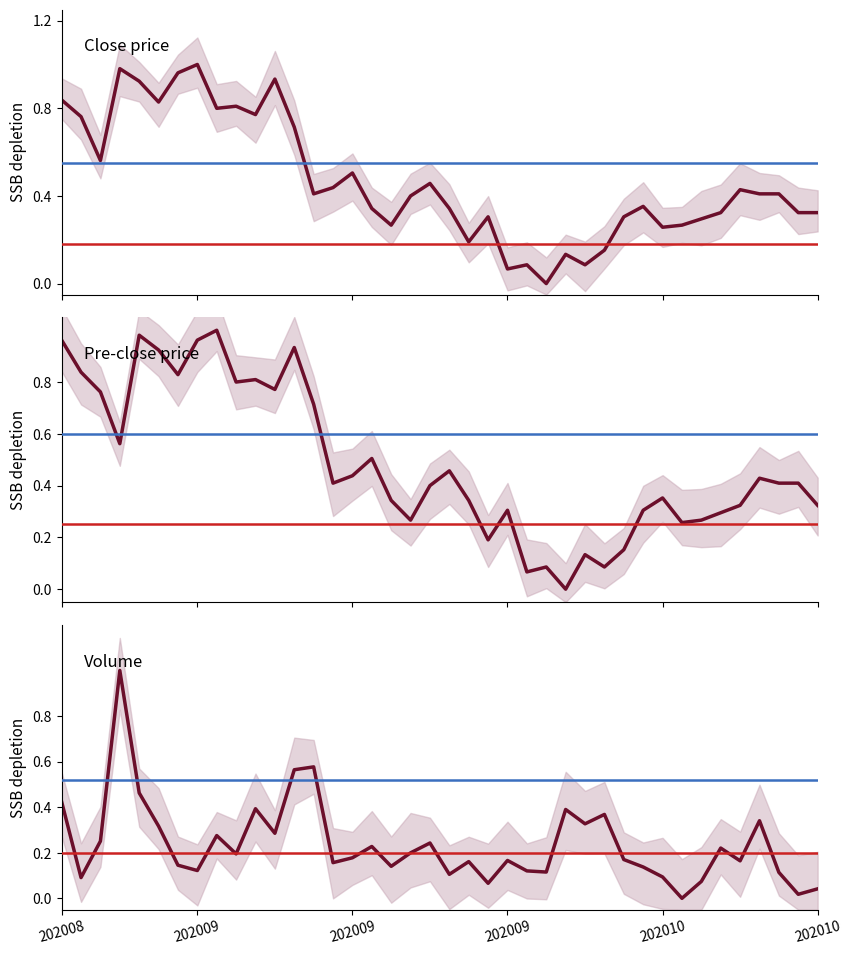

How many positive values does the pre_close series have?

39